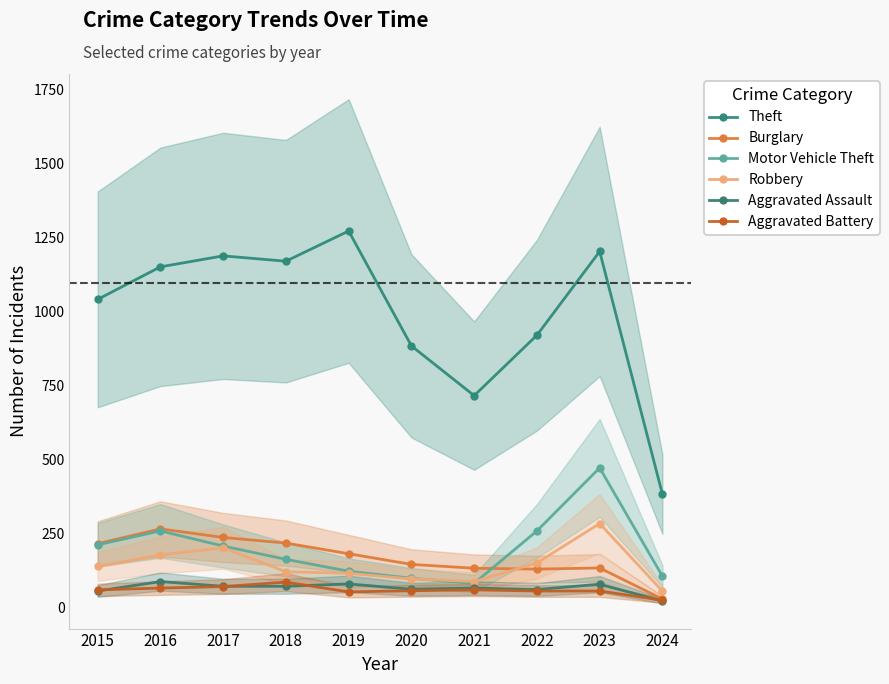

At which category is the sum across all series the highest?

2023